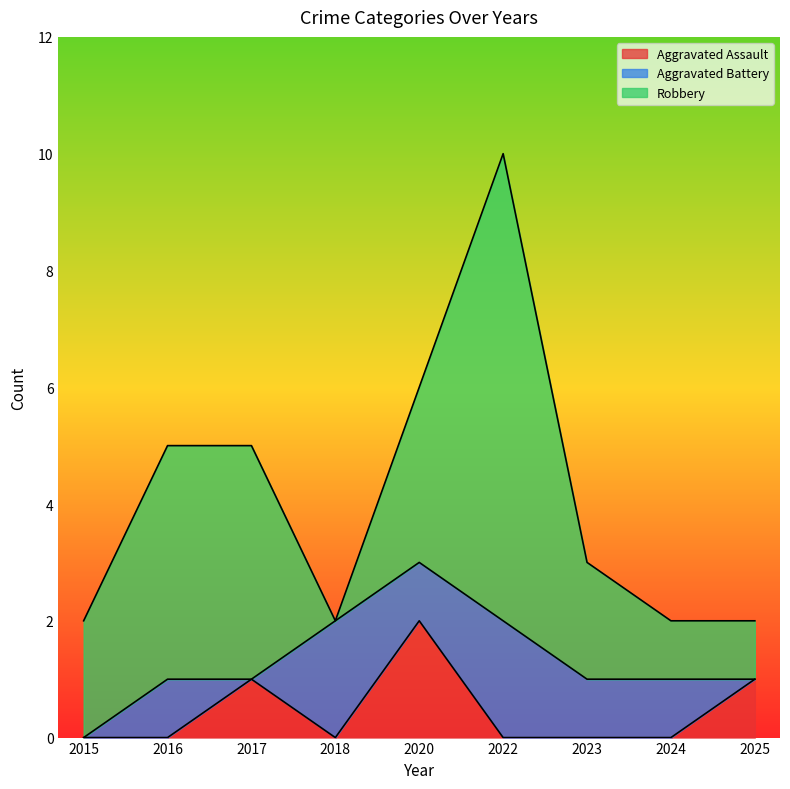

Reading right to left, transcribe all the data shown in this chart.

Aggravated Assault: 2025=1	2024=0	2023=0	2022=0	2020=2	2018=0	2017=1	2016=0	2015=0
Aggravated Battery: 2025=0	2024=1	2023=1	2022=2	2020=1	2018=2	2017=0	2016=1	2015=0
Robbery: 2025=1	2024=1	2023=2	2022=8	2020=3	2018=0	2017=4	2016=4	2015=2